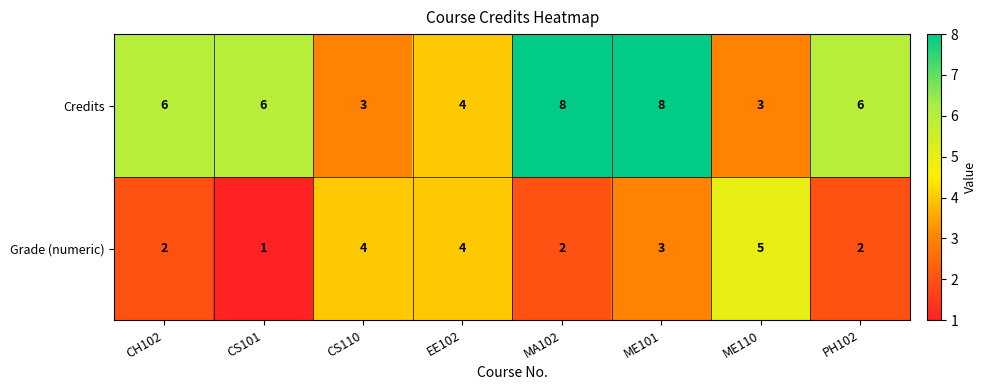

What is the total value across all series at CS101?

7